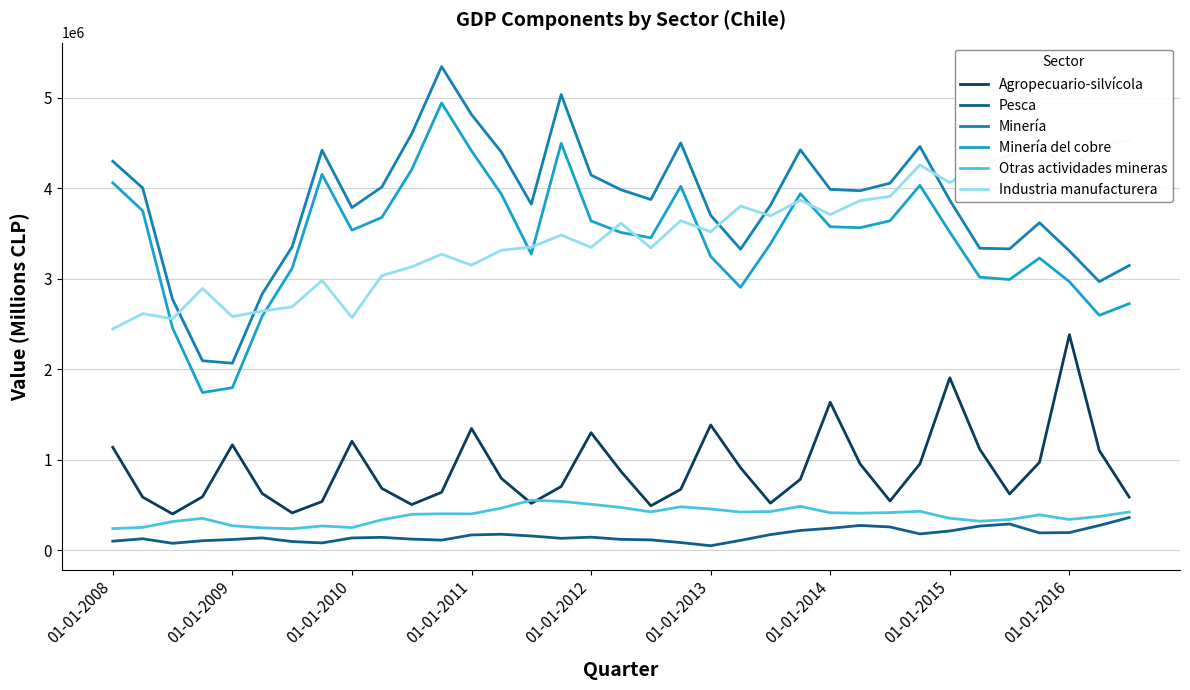

True or false: Otras actividades mineras and Minería del cobre intersect in this chart.

False